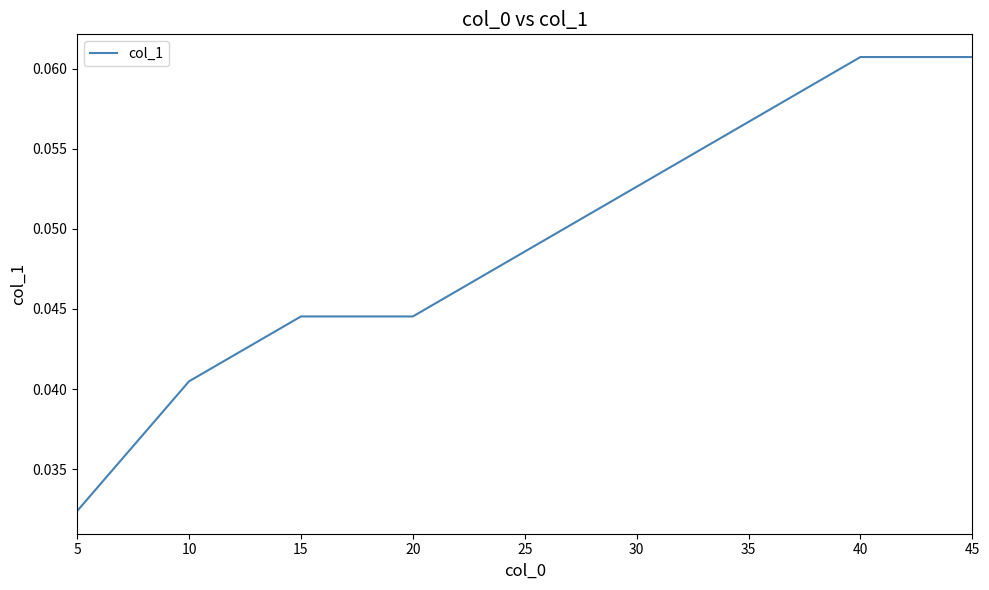

Count the values in the range 0 to 1.

9